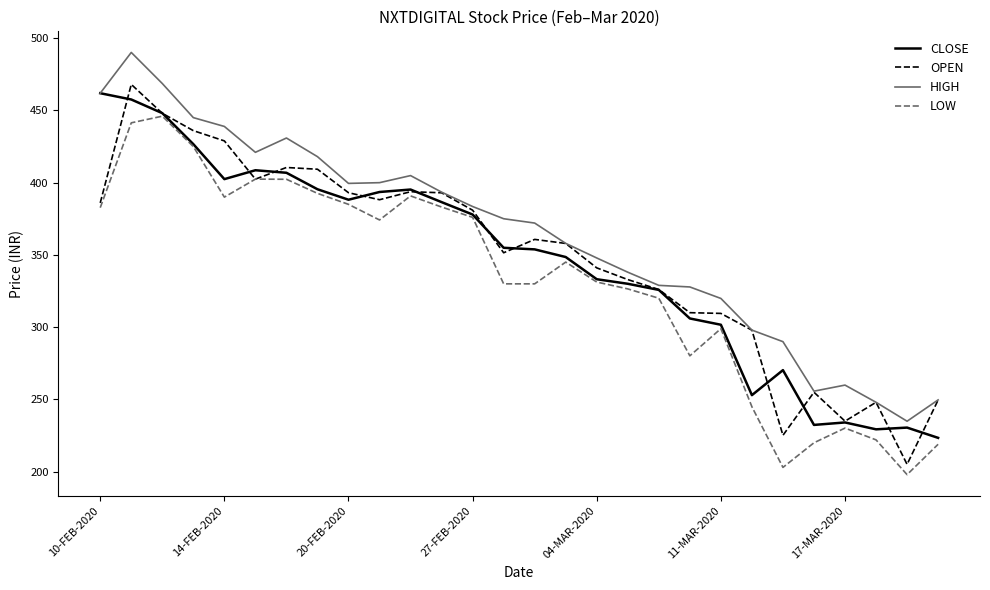

What is the highest value of the HIGH series?

490.1